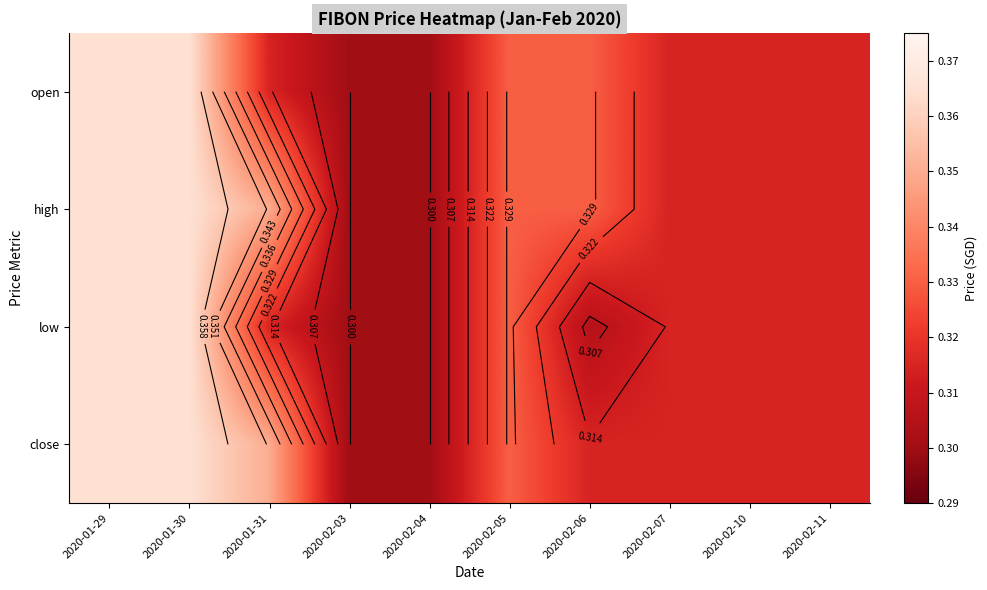

Which has a higher value, 2020-02-03 or 2020-01-31?

2020-01-31